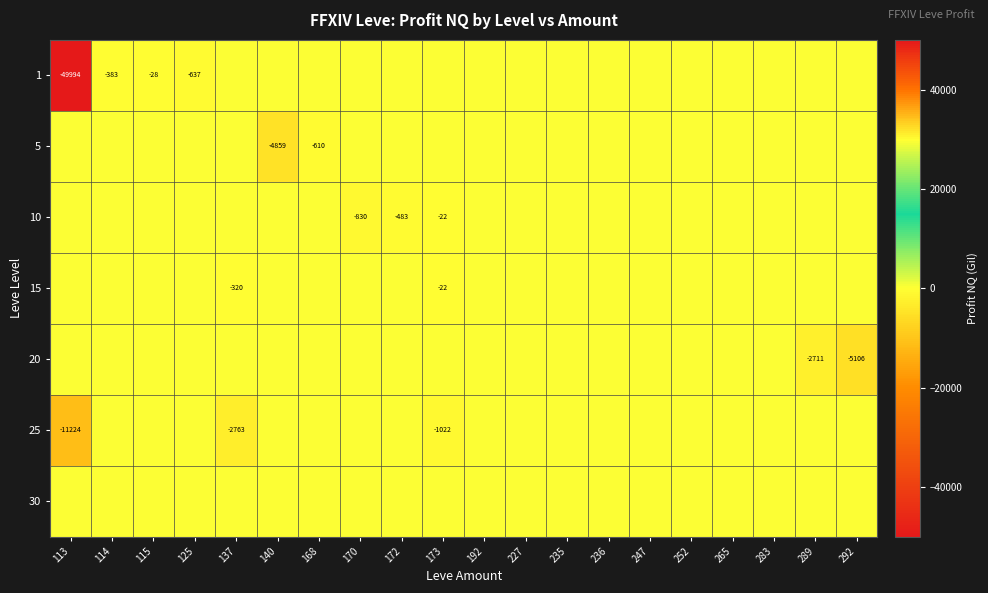

Which has a higher value, 114 or 227?

227